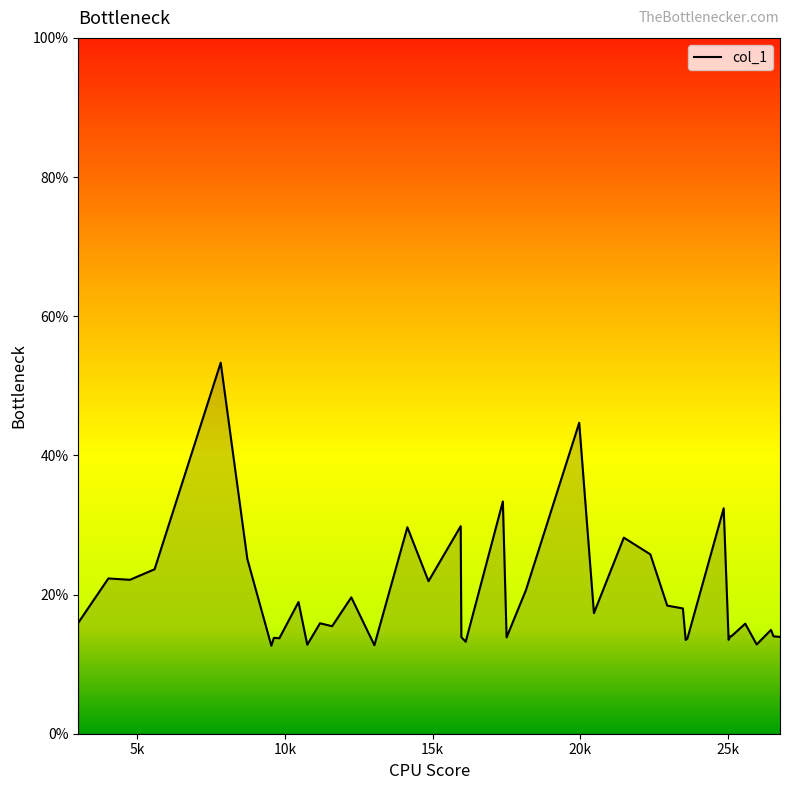

What is the minimum value shown in the chart?

12.6